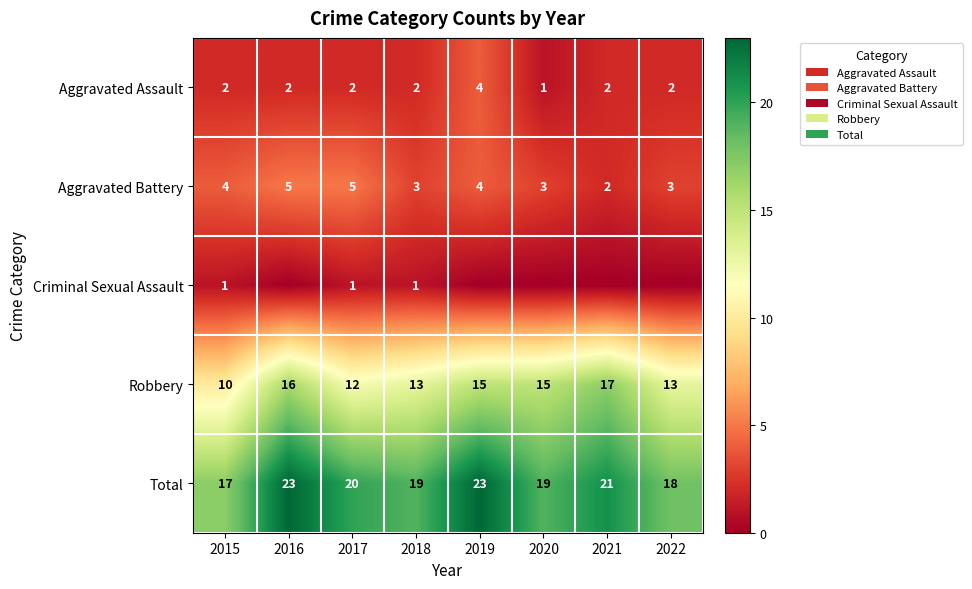

What is the difference between the Total values at 2015 and 2017?

3